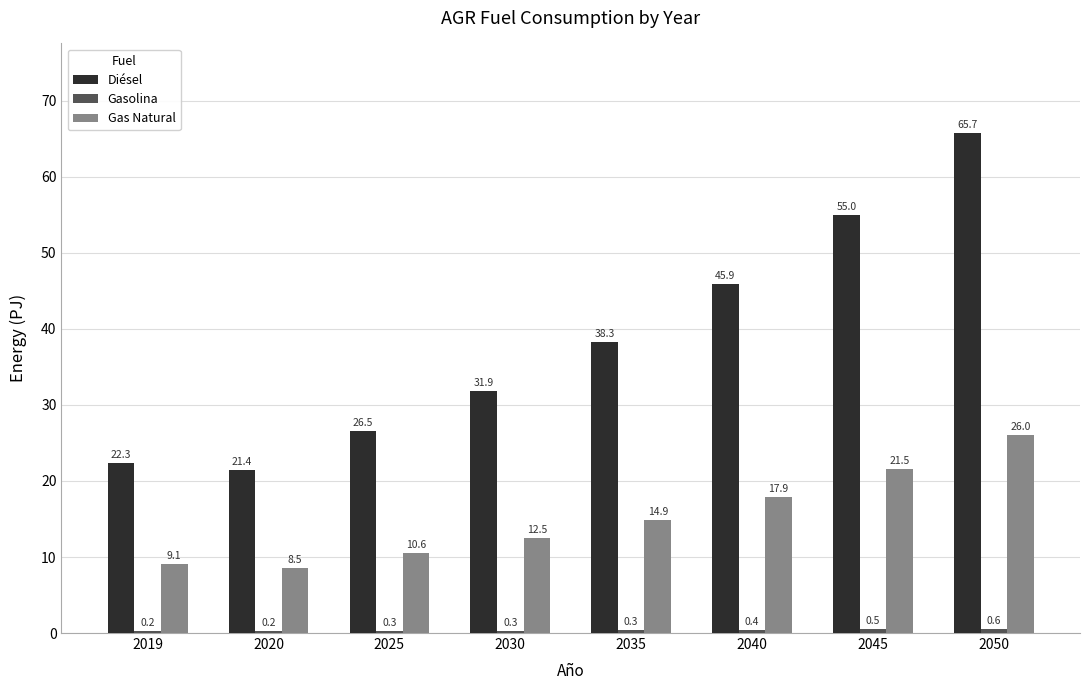

Which series has the widest spread of values?

Diésel